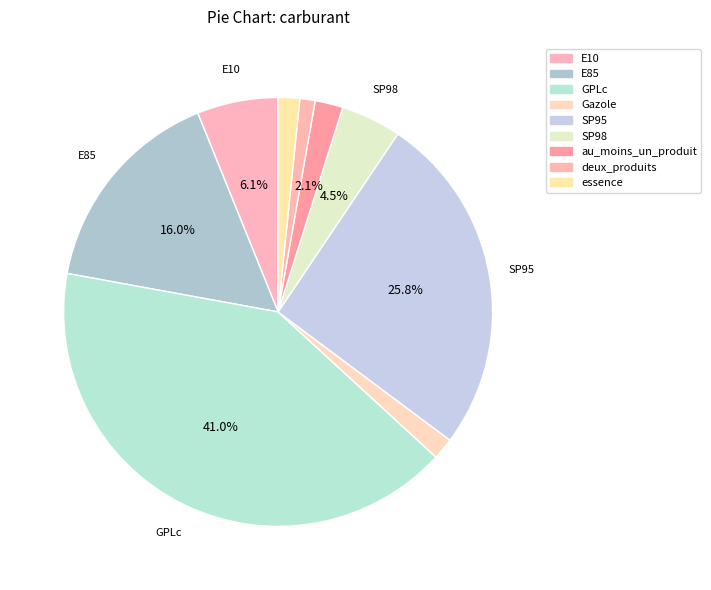

Do Gazole and SP98 together represent more than half of the pie?

No